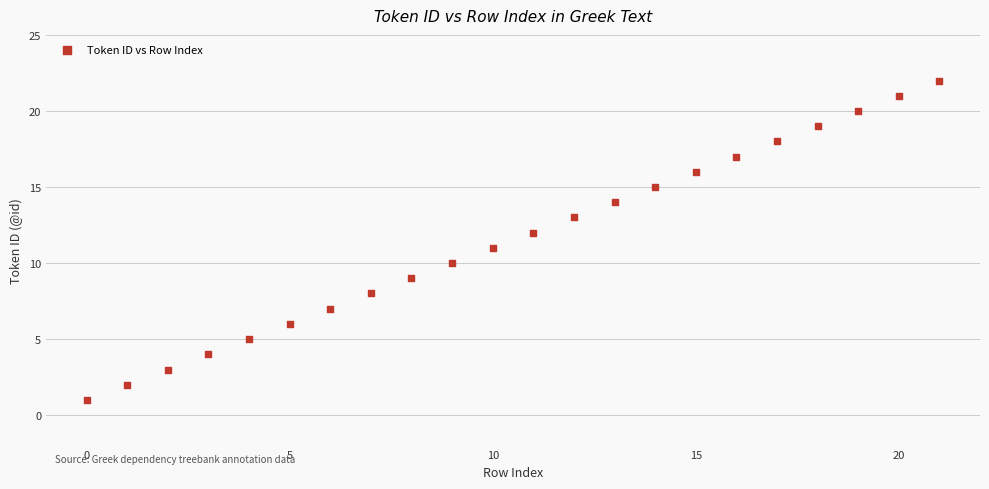

What is the range of Y values (max minus min)?

21